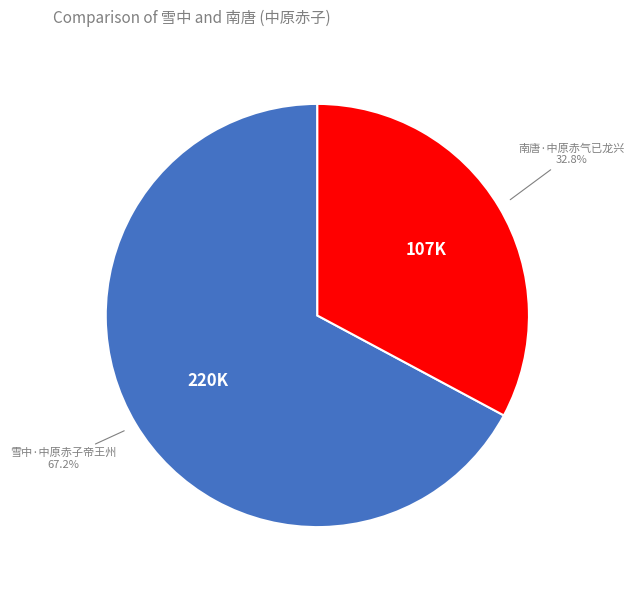

To the nearest percent, what percentage of the pie is 南唐·中原赤气已龙兴?

33%